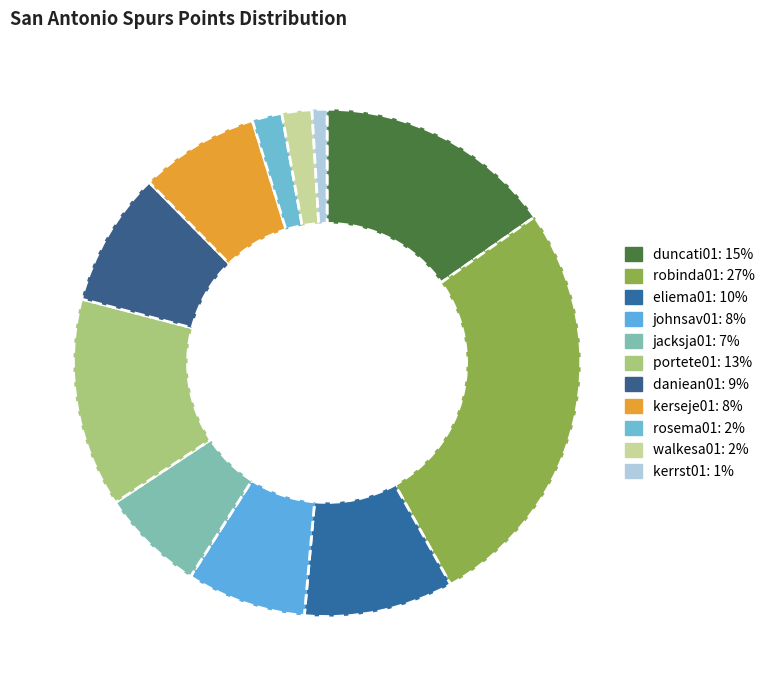

Rank the categories by value from lowest to highest.

kerrst01, rosema01, walkesa01, jacksja01, johnsav01, kerseje01, daniean01, eliema01, portete01, duncati01, robinda01